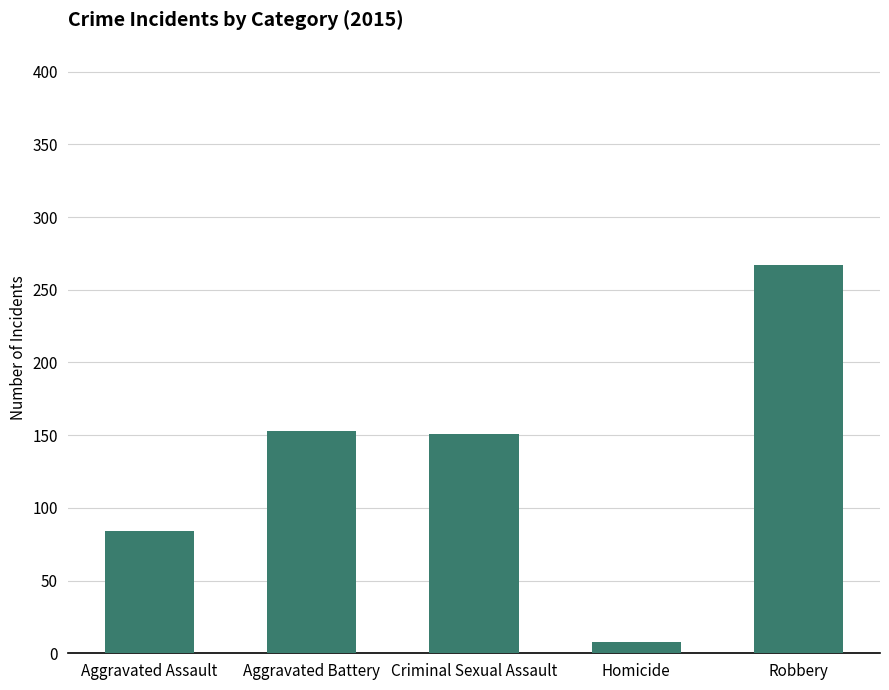

How many distinct data groups are displayed?

1